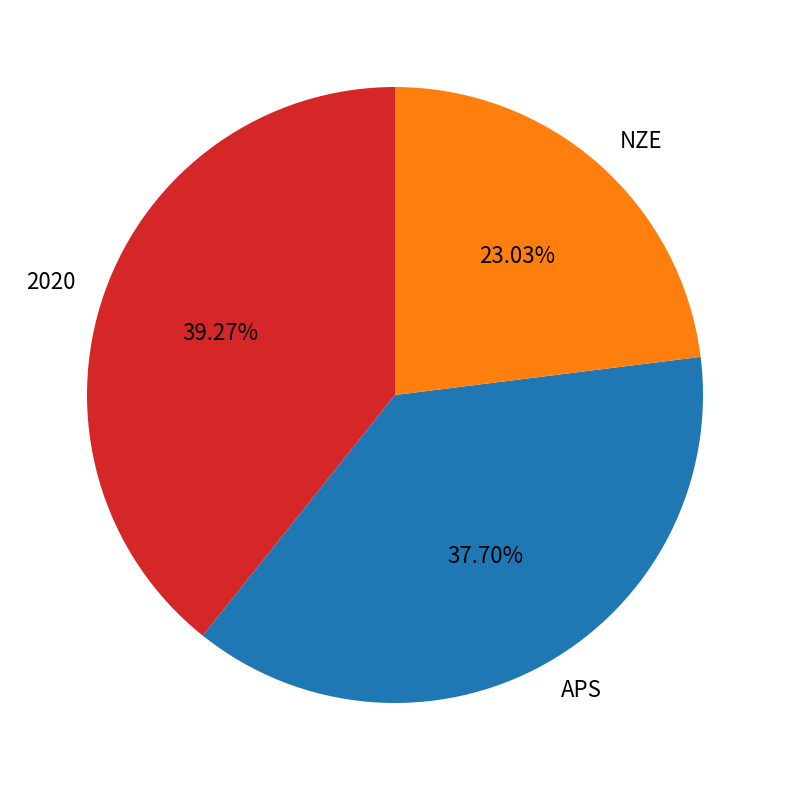

What percentage do APS and NZE together represent?

60.7%